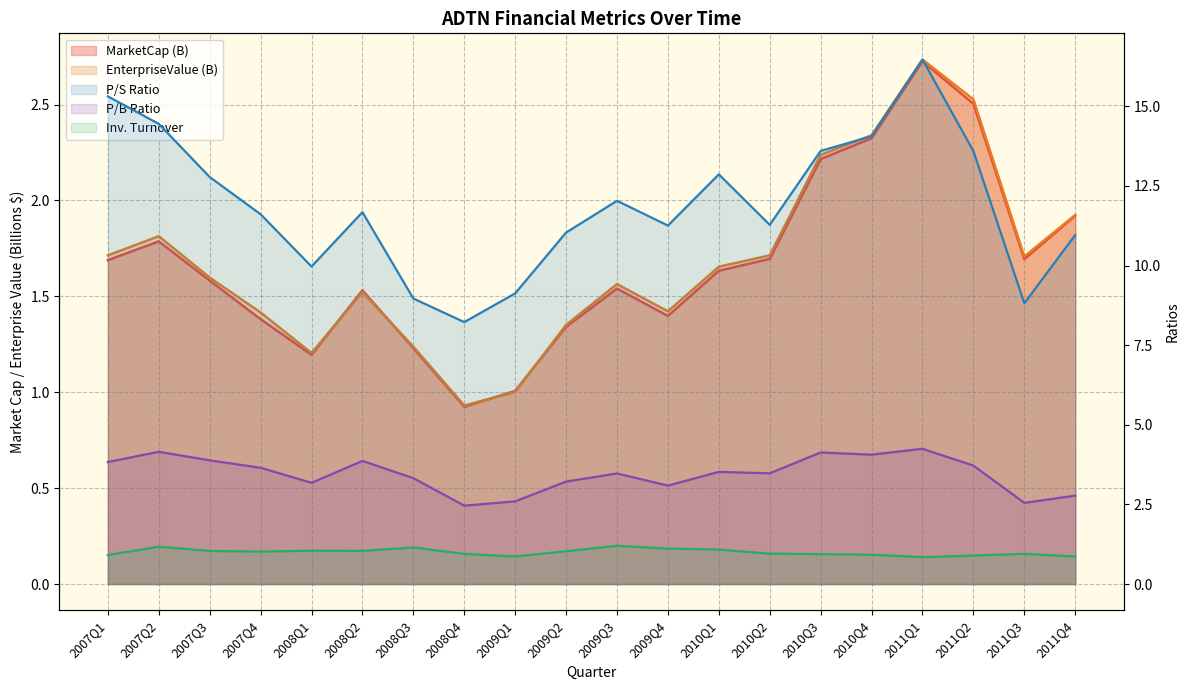

True or false: MarketCap and inventoryTurnover cross at least once.

True